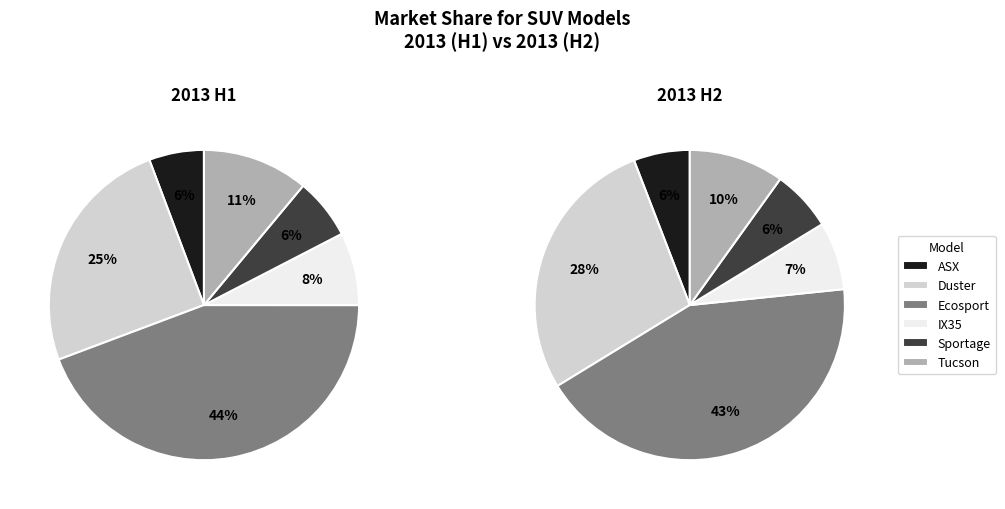

To the nearest percent, what percentage of the pie is Duster?

27%